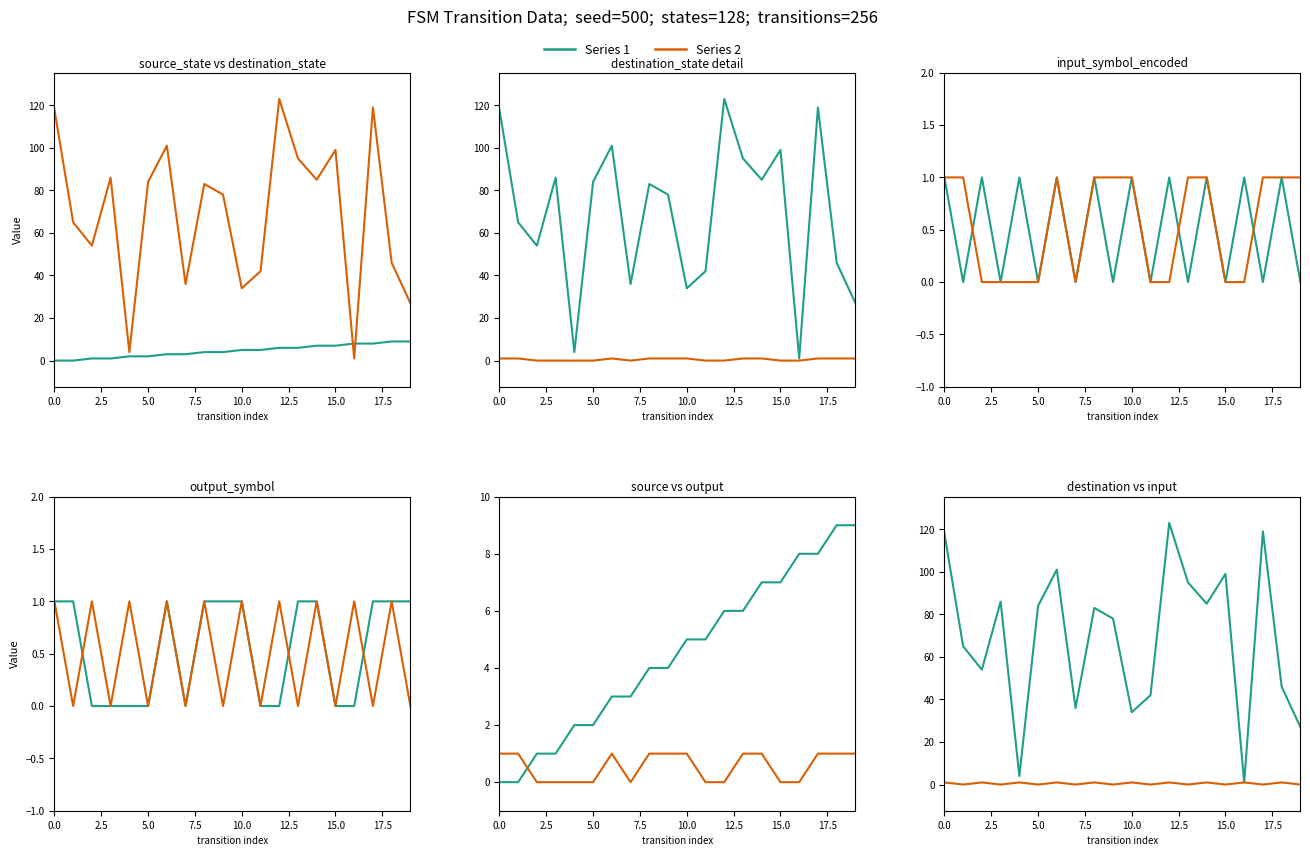

At 15.0, list the series in order from smallest to largest.

output_symbol, input_symbol_encoded, source_state, destination_state